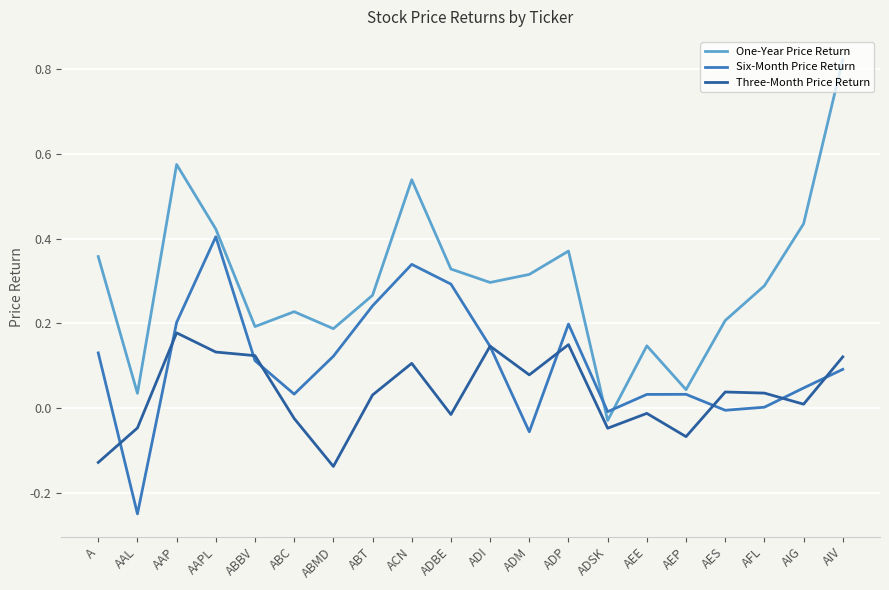

At which label does One-Year Price Return reach its peak?

AIV